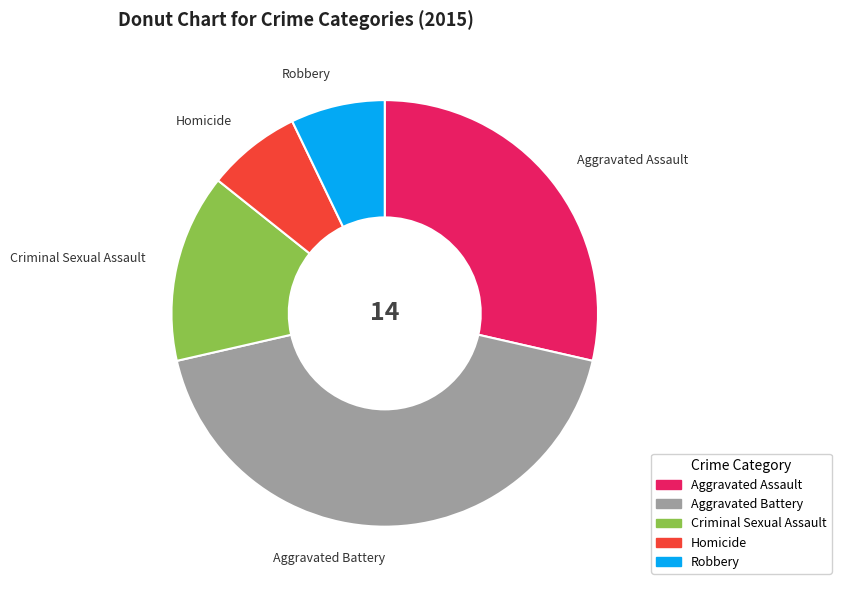

True or false: Criminal Sexual Assault accounts for 2% of the total.

False